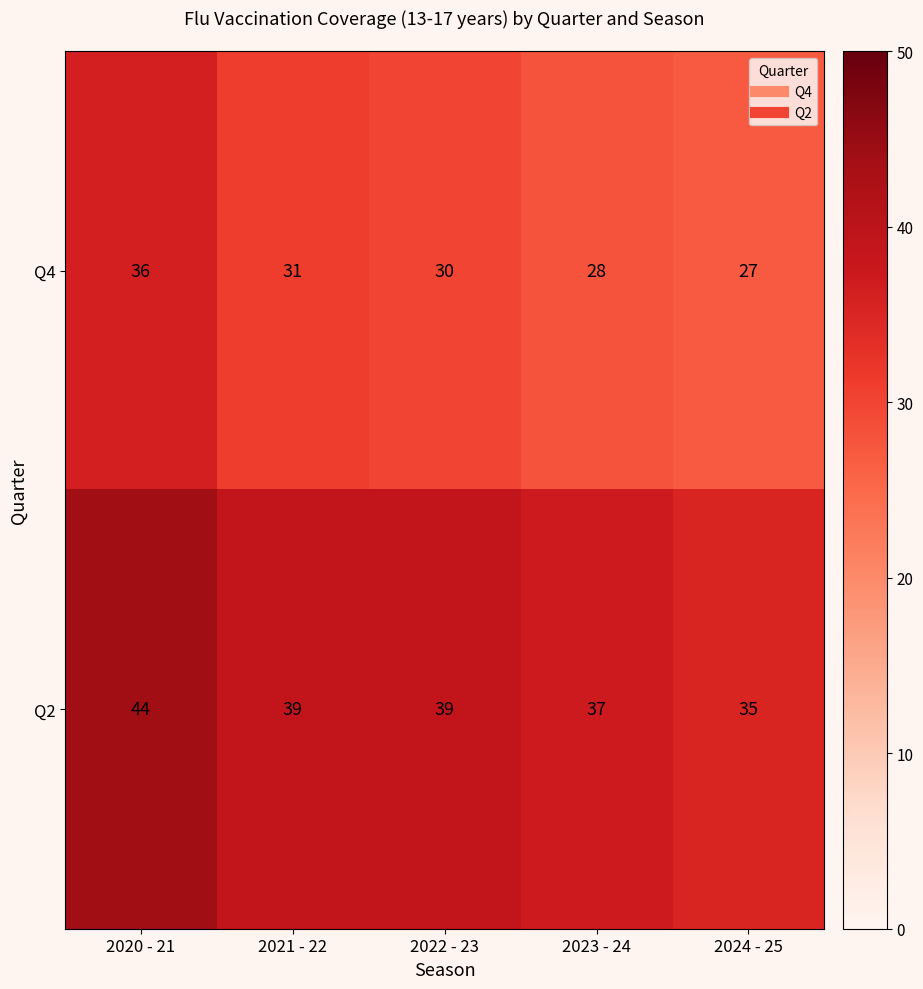

Rank the series by their maximum value, from lowest to highest.

Q4, Q2